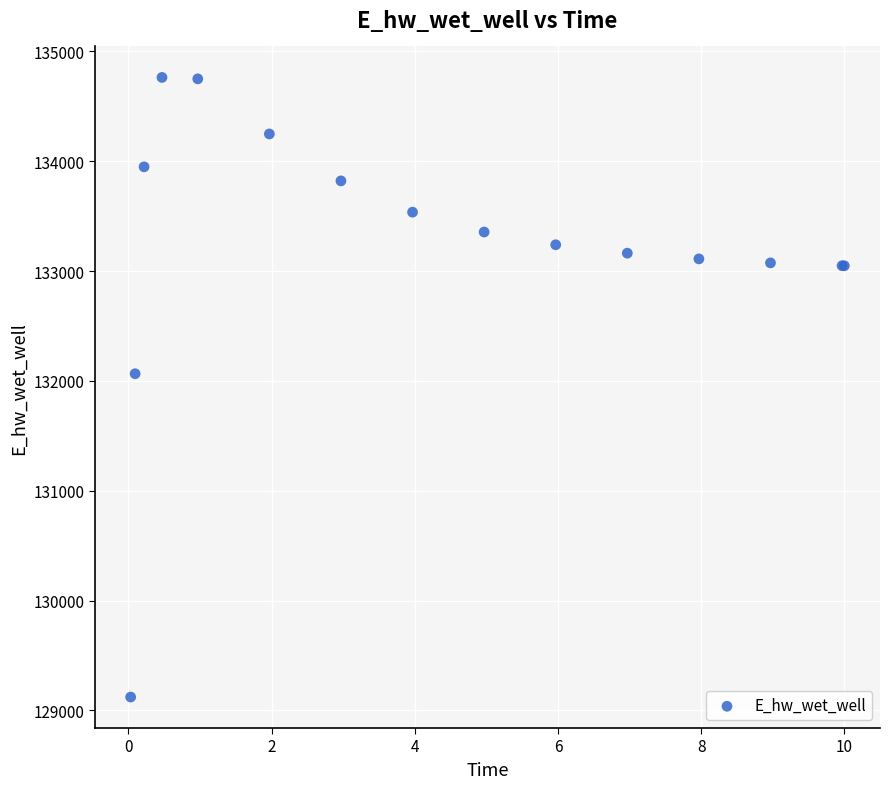

What Y value in the scatter plot is closest to 131942?

132065.3